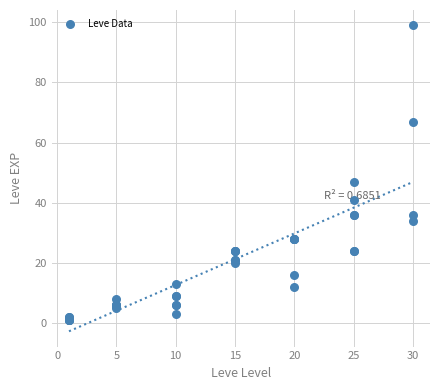

What Y value in the scatter plot is closest to 50?

47